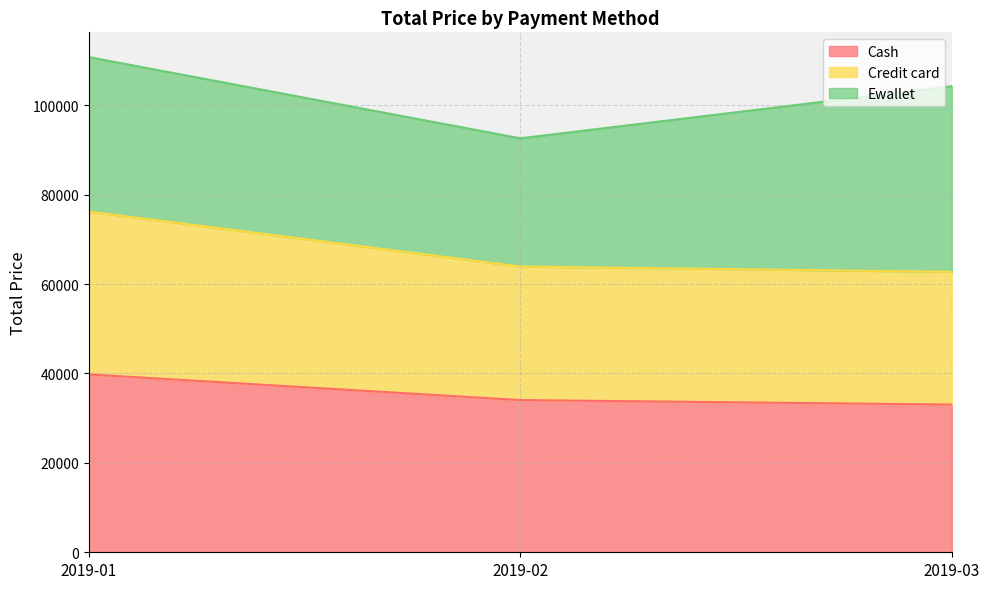

What is the lowest value of the Cash series?

33038.2